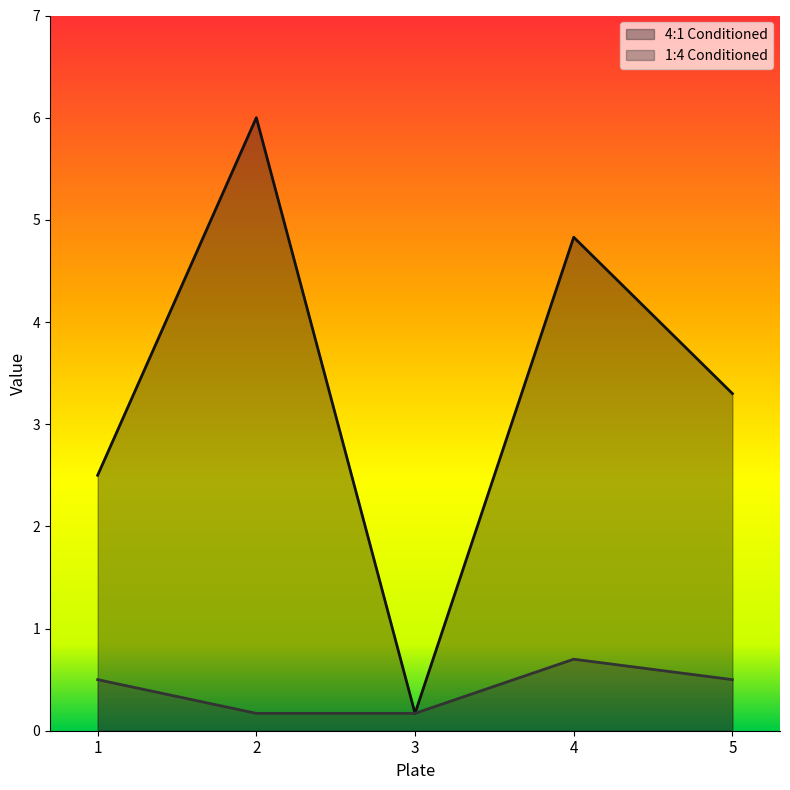

True or false: 1:4 Conditioned has more than 0 points higher than both neighbors.

True